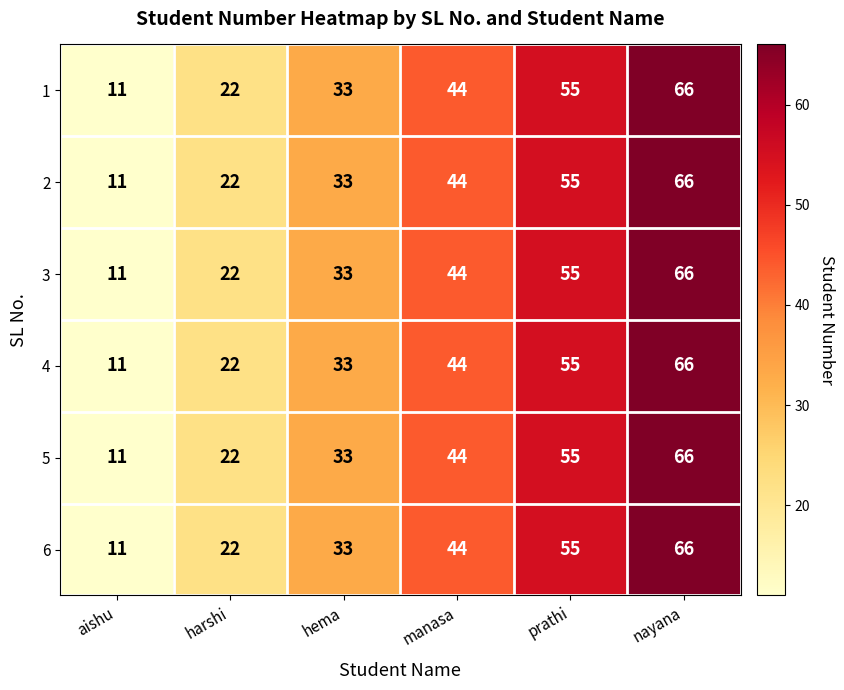

At which label is 6 closest to 38?

hema